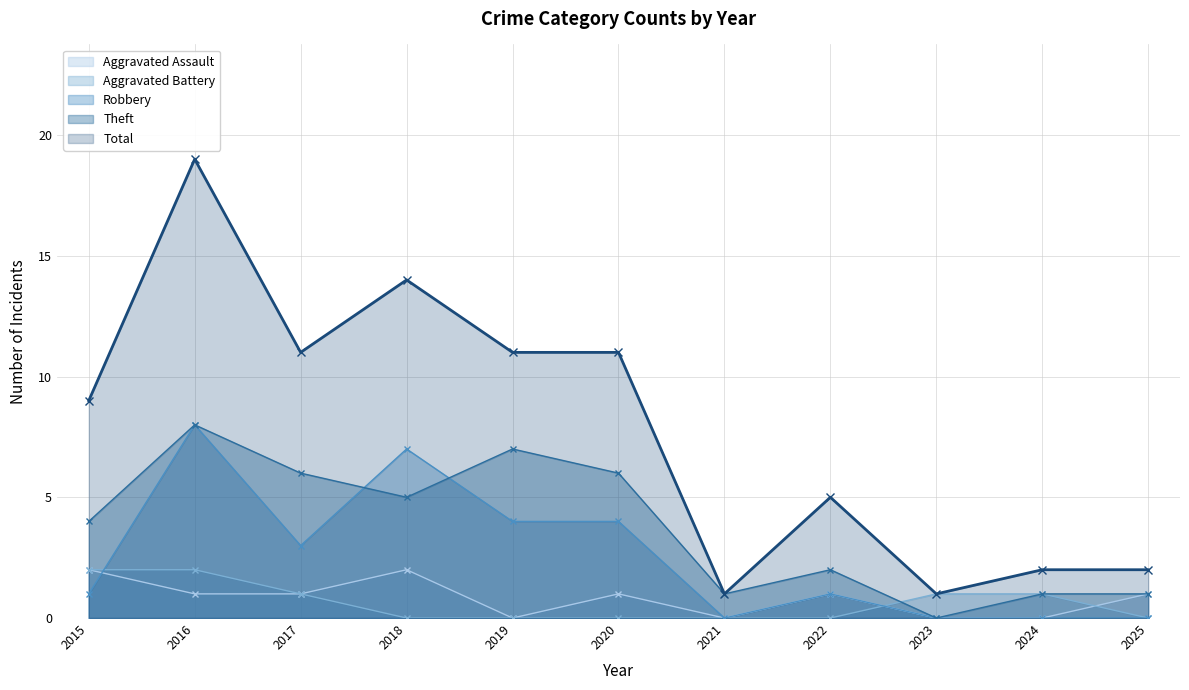

Rank the series at 2018 from lowest to highest value.

Aggravated Battery, Aggravated Assault, Theft, Robbery, Total